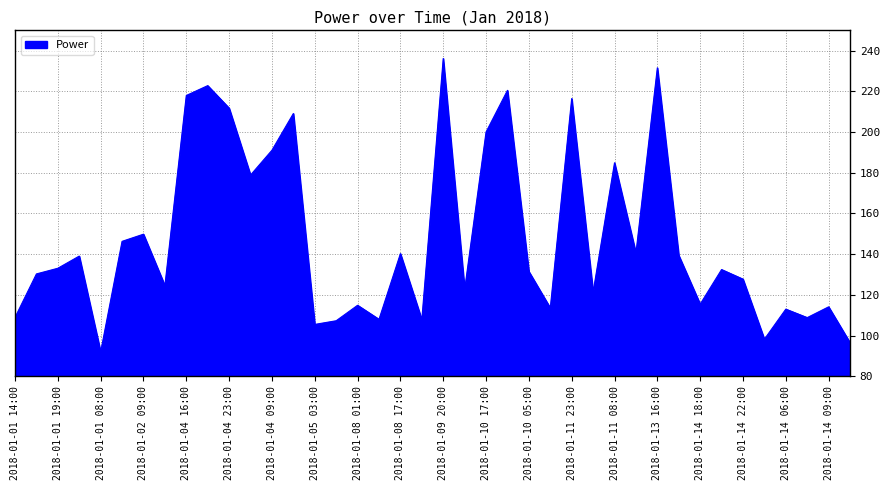

Does the chart have visible grid lines?

Yes